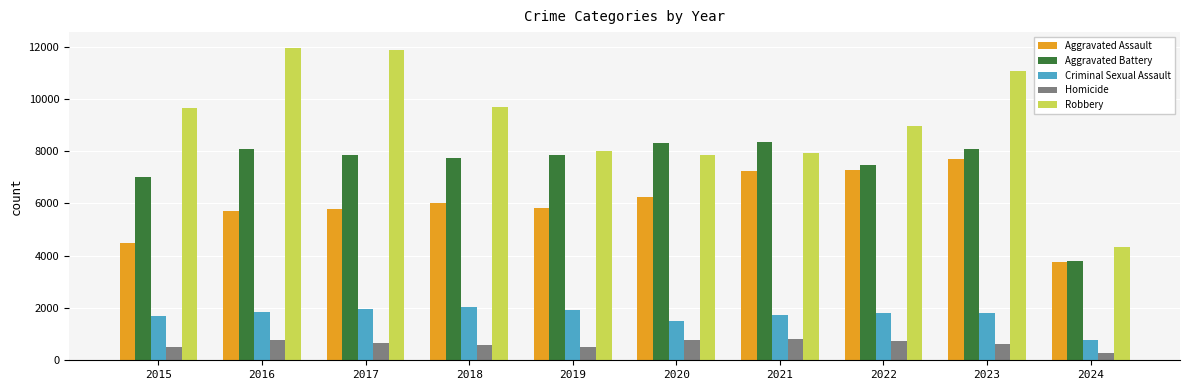

Is the value of Aggravated Assault at 2015 greater than the value of Aggravated Battery at 2016?

No